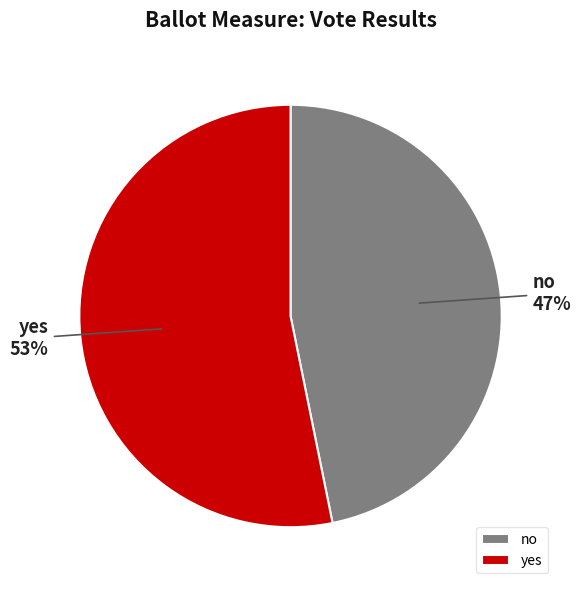

Combined, do yes and no account for over 50%?

Yes